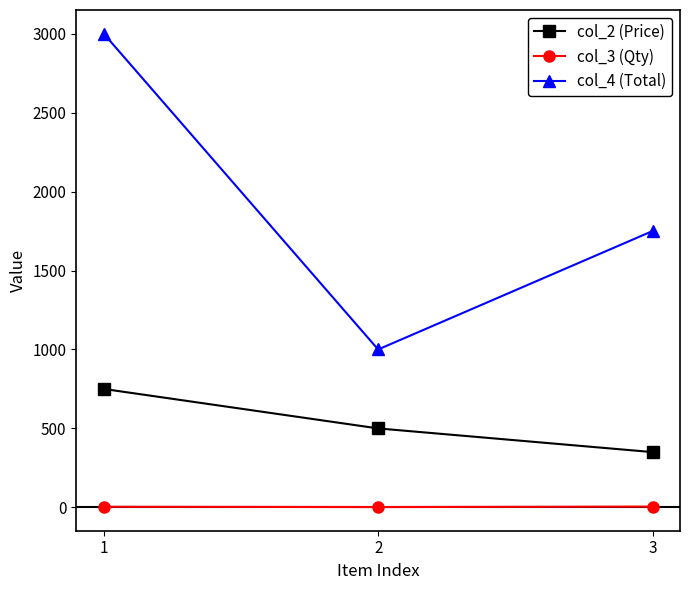

The value of col_4 (Total) at 1 is 5271. True or false?

False